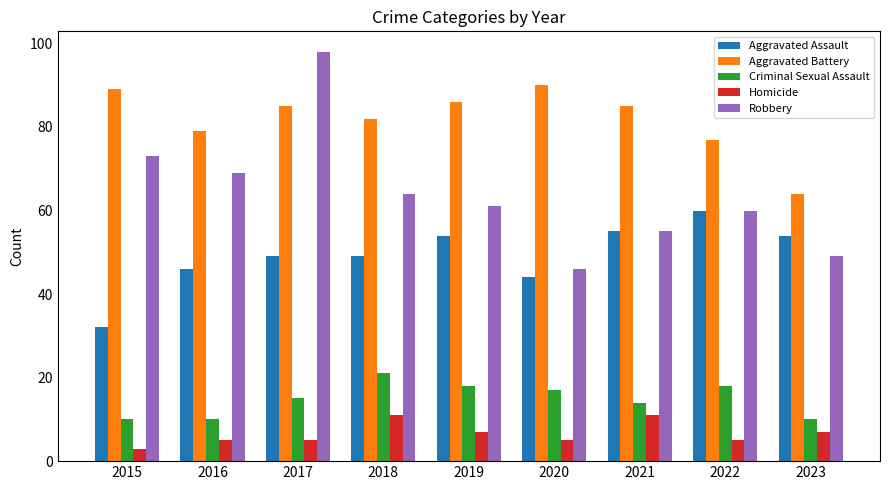

What is the difference between the maximum and second lowest values in the Criminal Sexual Assault series?

11